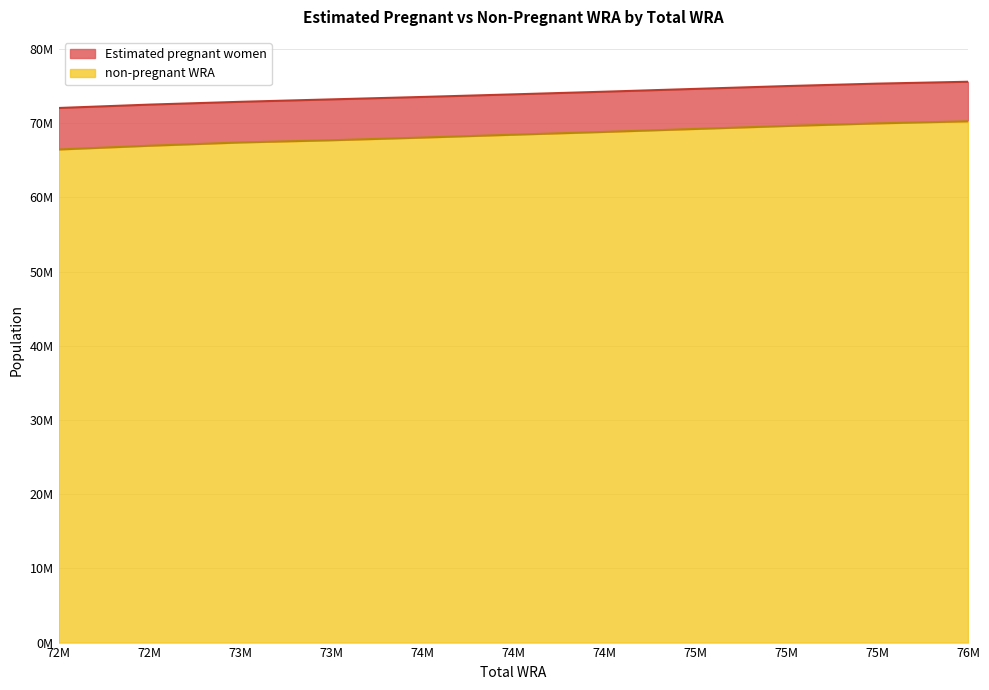

What are all the series names shown in the legend?

Estimated pregnant women, non-pregnant WRA